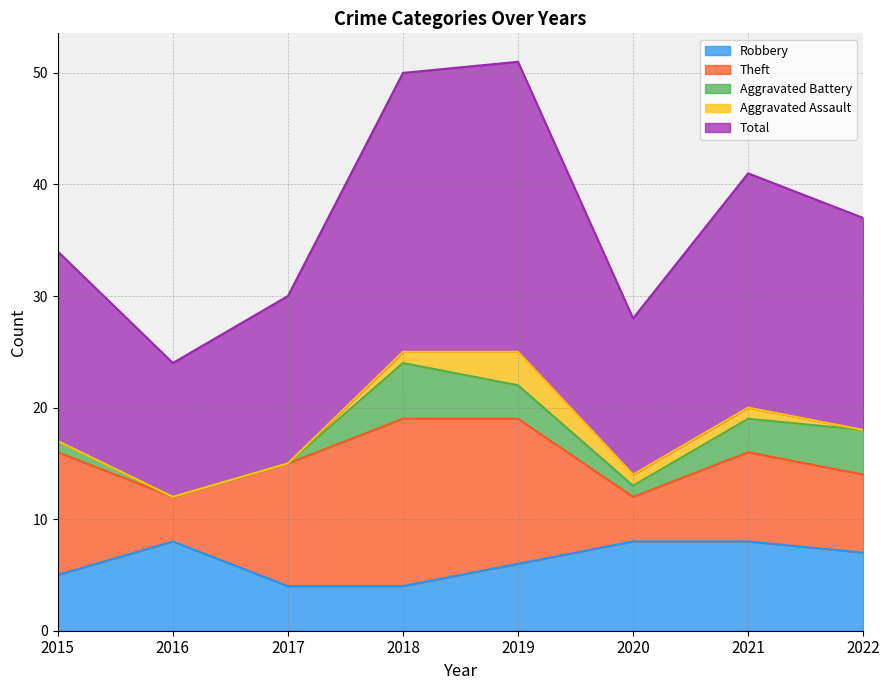

True or false: Aggravated Battery and Total cross at least once.

False